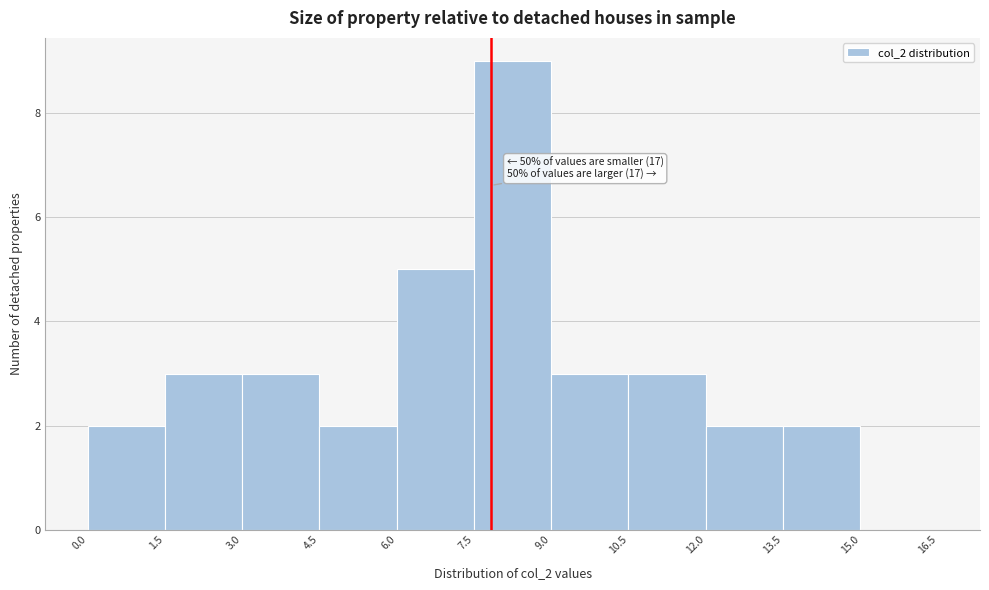

Over which range of the x-axis is the bar tallest?

7.5 to 9.0